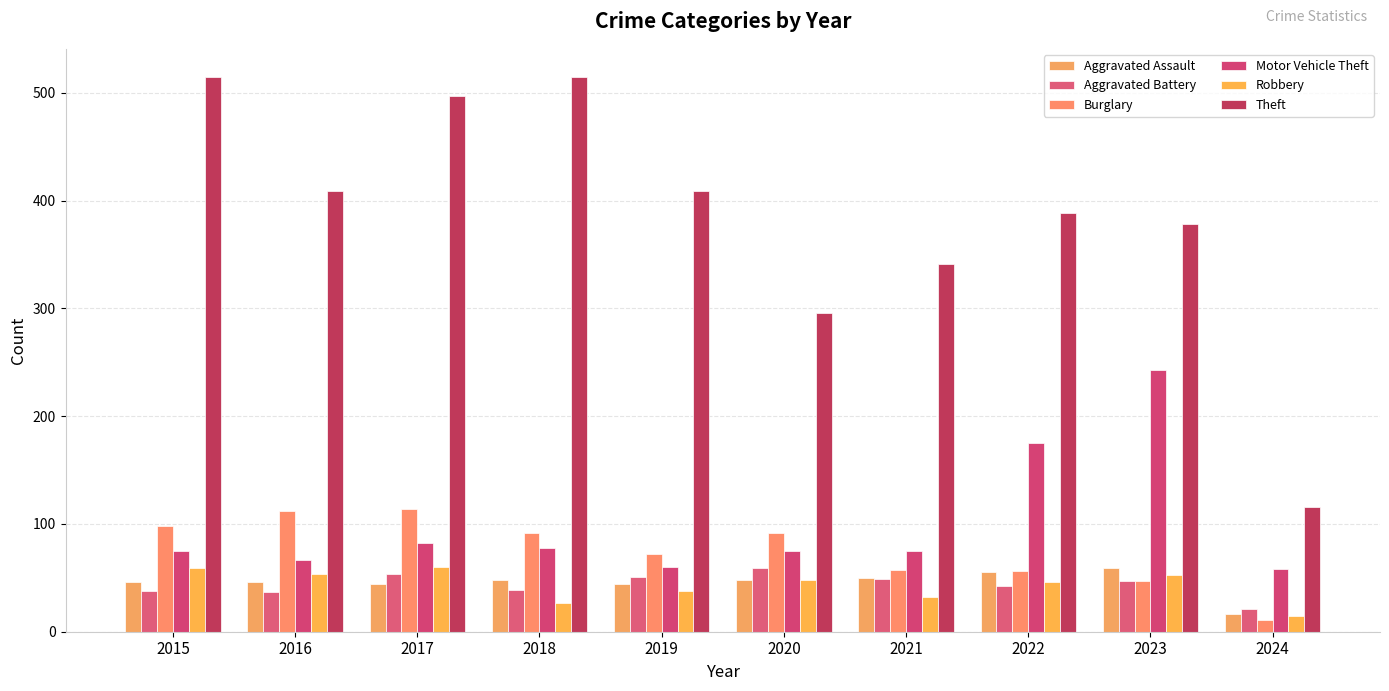

How many bars are there in each group?

6